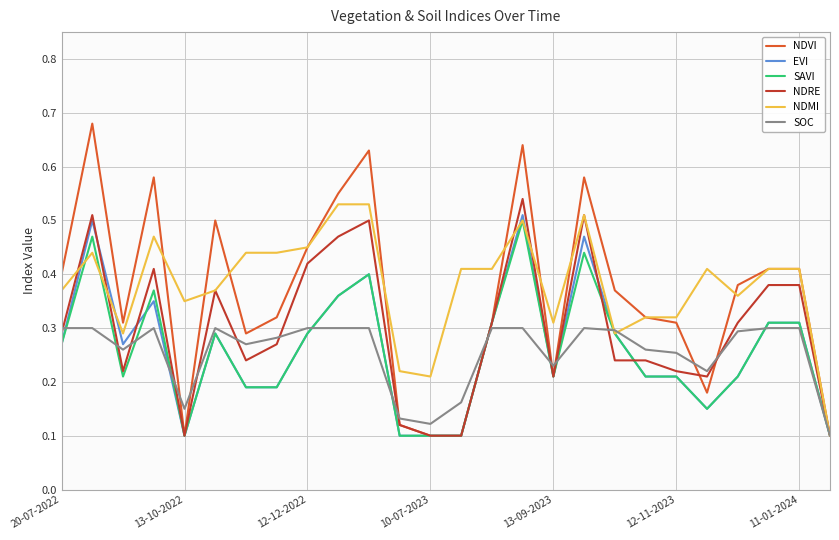

Which series has the widest spread of values?

NDVI